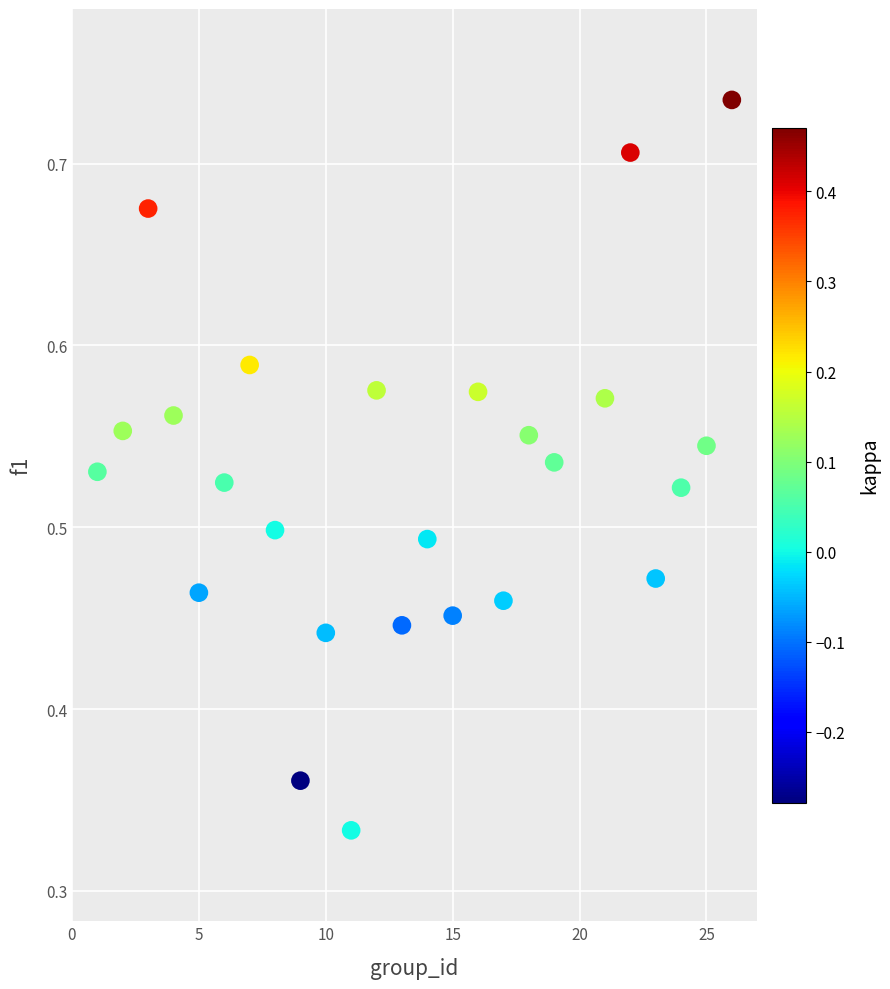

What is the range of X values (max minus min)?

25.0